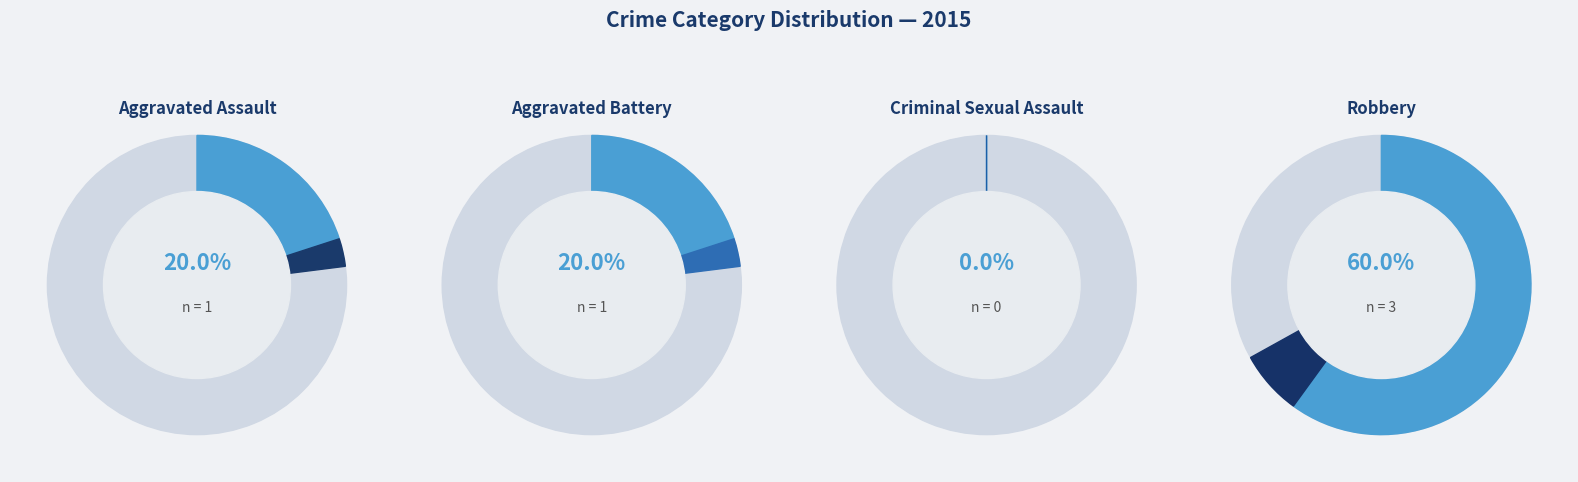

Which category accounts for the majority?

Robbery